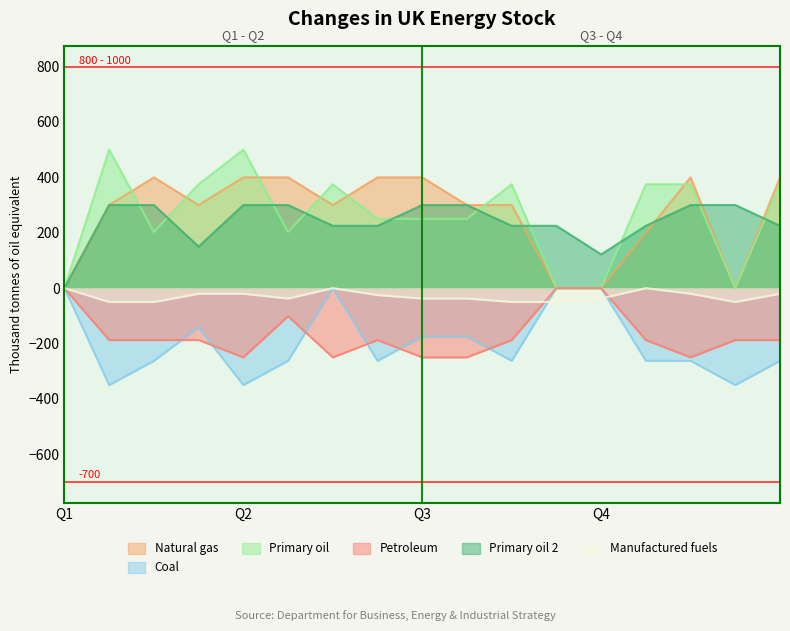

What are all the series names shown in the legend?

Natural gas, Coal, Primary oil, Petroleum, Primary oil 2, Manufactured fuels